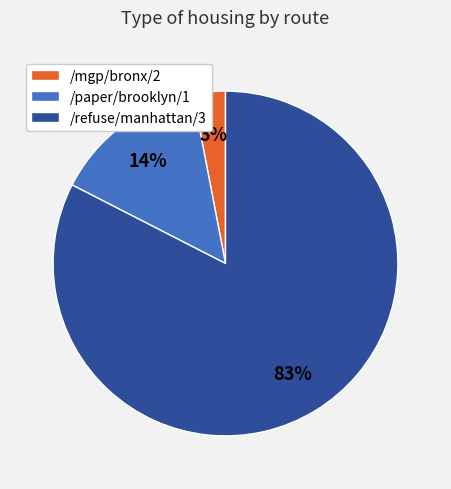

Which category has the biggest portion of the pie?

/refuse/manhattan/3